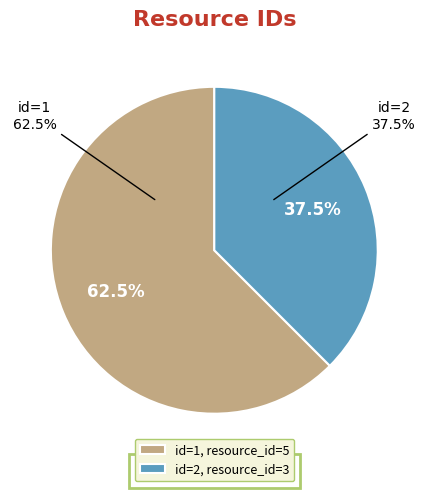

Which category has the smallest portion of the pie?

2